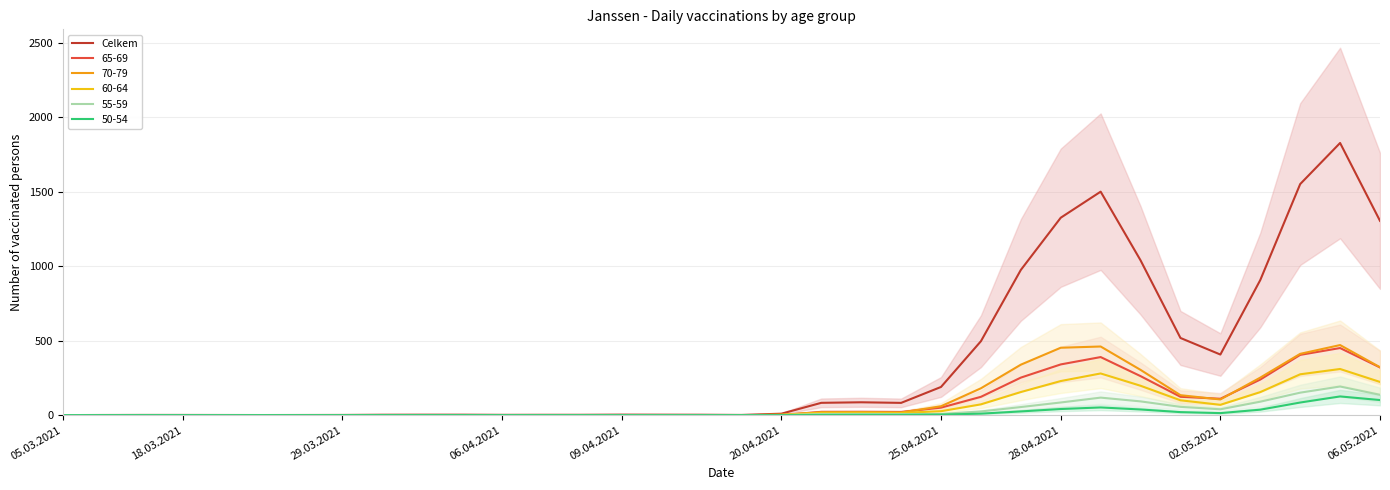

What is the maximum value for 50-54?

126.0